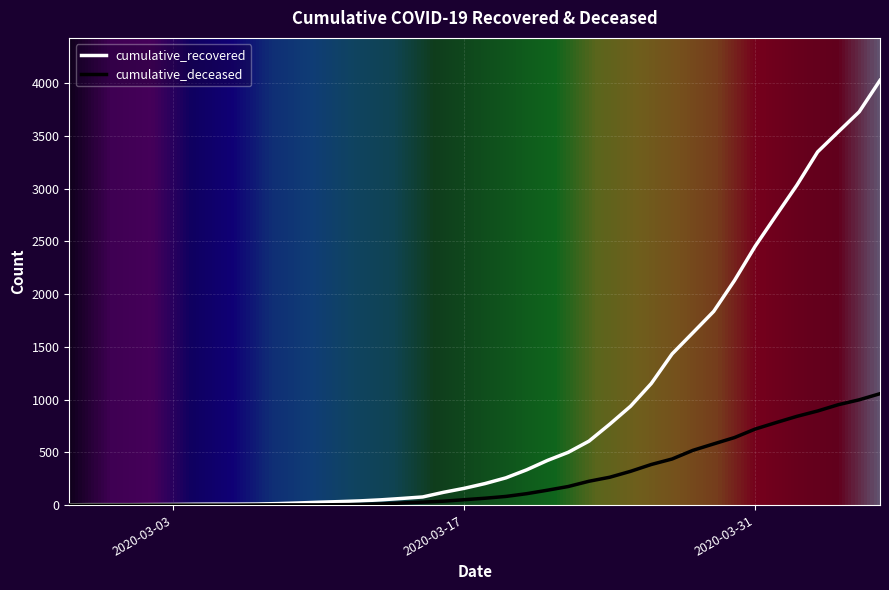

Does the chart display data point markers on the line(s)?

No